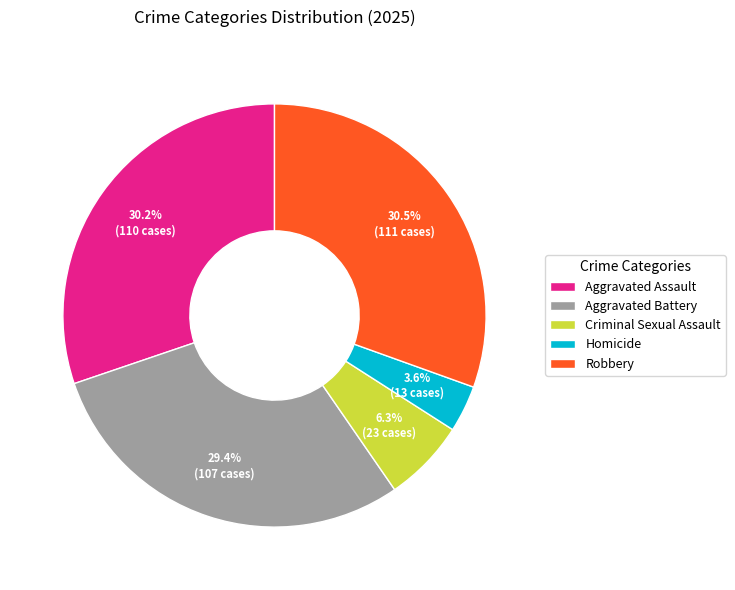

The Aggravated Battery slice represents 29% of the pie. True or false?

True